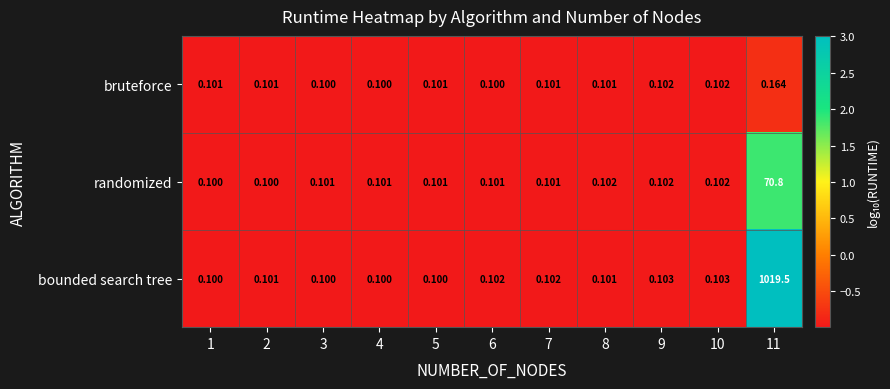

How many distinct data groups are displayed?

3